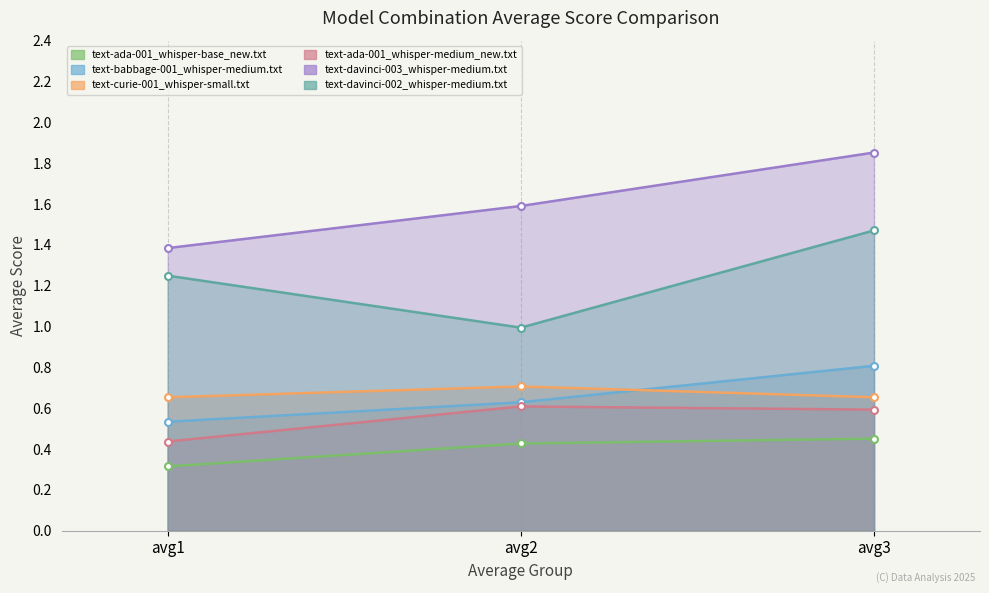

Between avg2 and avg3, which series saw the biggest shift?

text-davinci-002_whisper-medium.txt